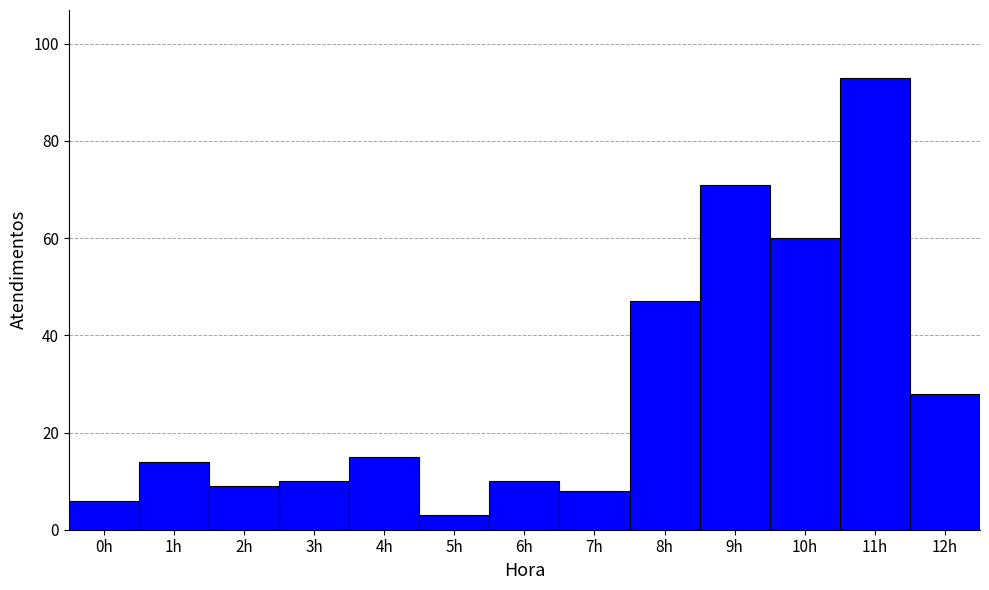

Reading left to right, transcribe this chart: for each bar, give the range it covers on the x-axis and its height. The values are not printed on the chart, so give them approximately, as read against the axis.

-0.5 to 0.5: 6
0.5 to 1.5: 14
1.5 to 2.5: 10
2.5 to 3.5: 10
3.5 to 4.5: 16
4.5 to 5.5: 4
5.5 to 6.5: 10
6.5 to 7.5: 8
7.5 to 8.5: 48
8.5 to 9.5: 72
9.5 to 10.5: 60
10.5 to 11.5: 94
11.5 to 12.5: 28